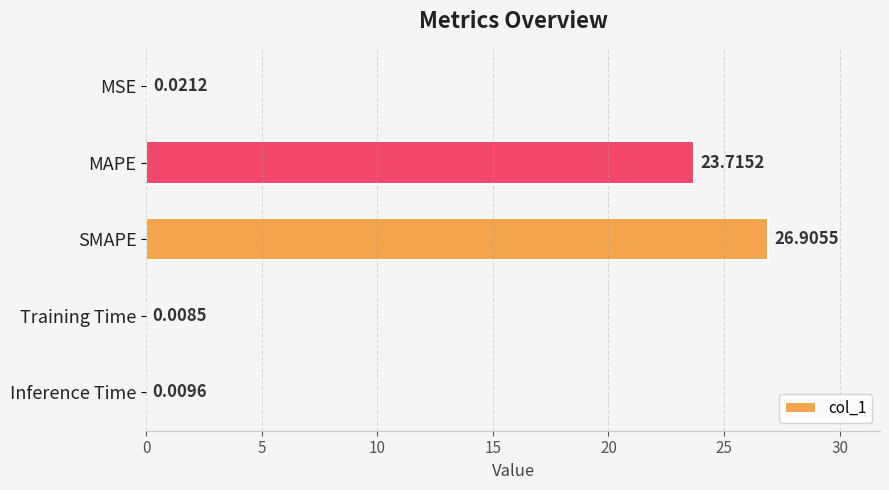

What is the sum of all values?

50.7